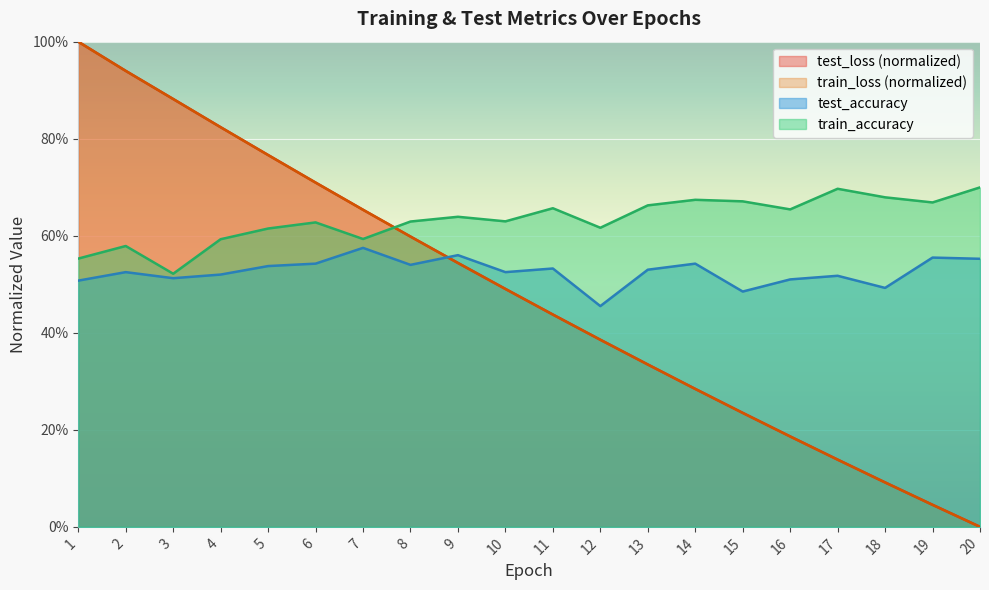

What is the total value across all series at 3?

2.8